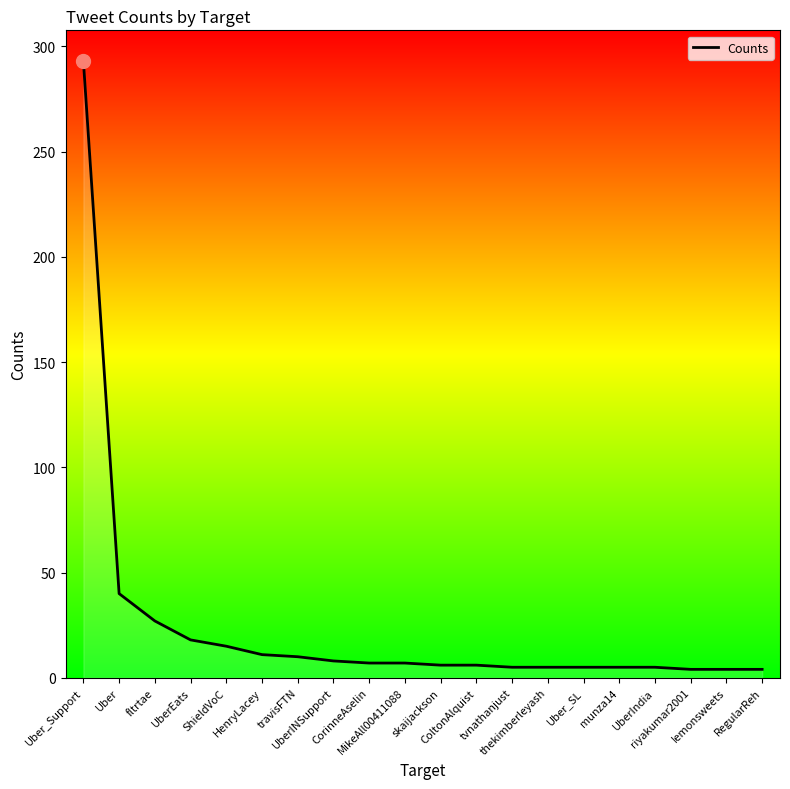

What is the difference between the maximum and minimum values?

289